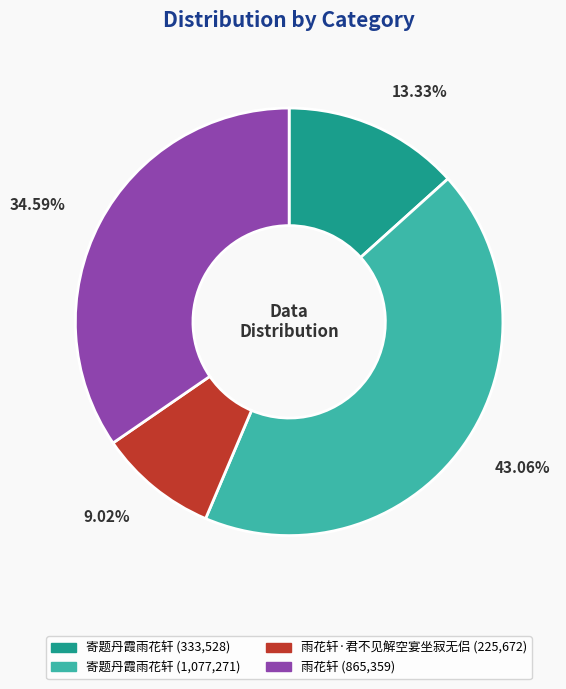

Is there a majority slice in this chart?

No